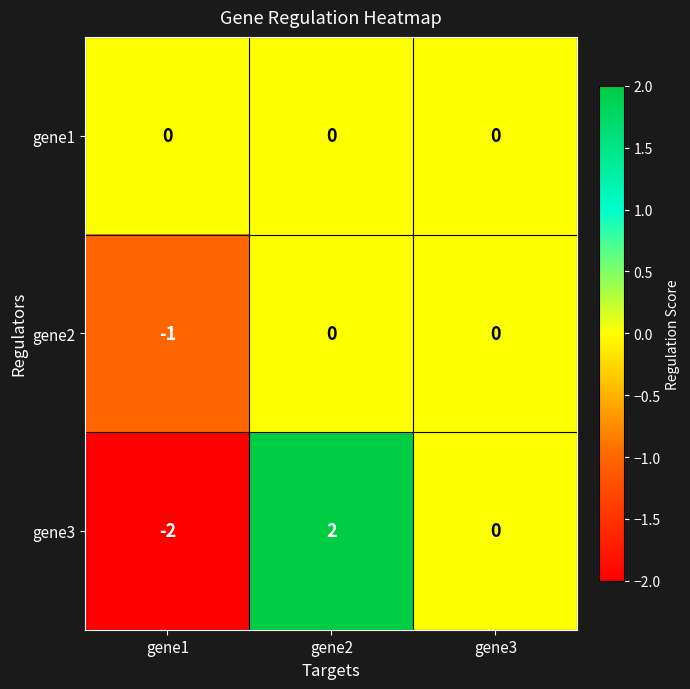

Between gene1 and gene2, which series saw the biggest shift?

gene3